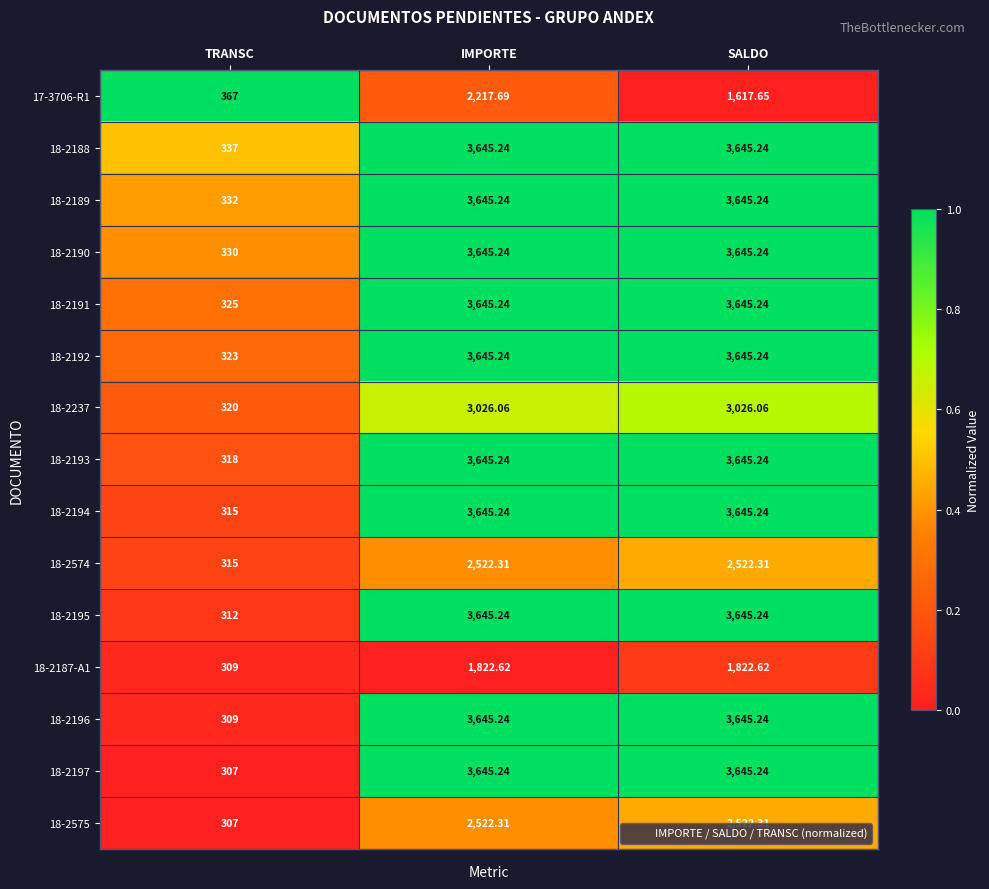

At which category is the sum across all series the highest?

IMPORTE